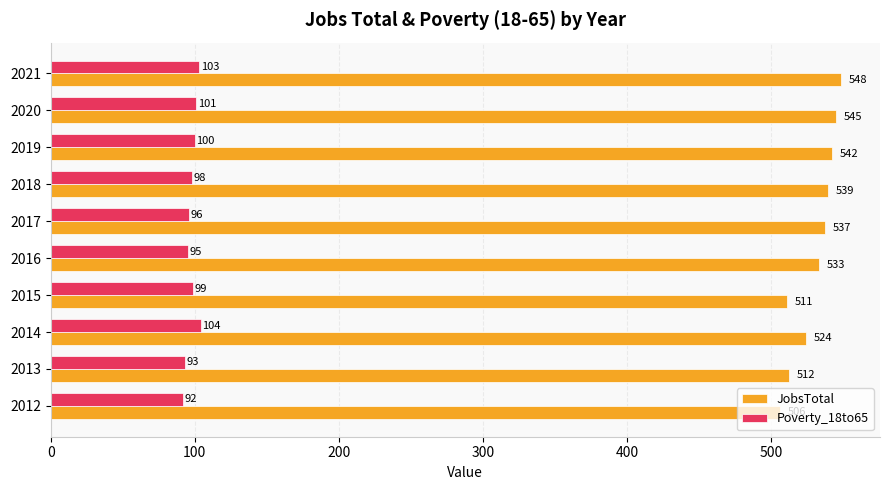

What is the sum of the JobsTotal values at 2019 and 2020?

1087